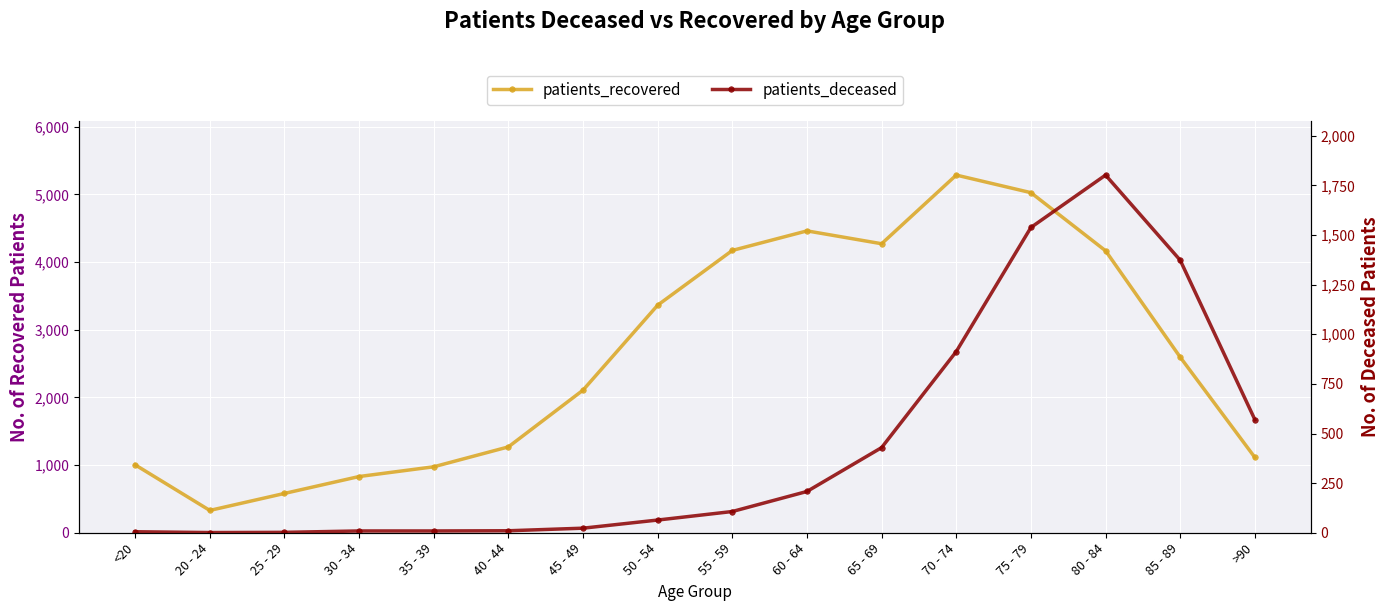

What is the value of the patients_recovered point at the 16th from the left?

1113